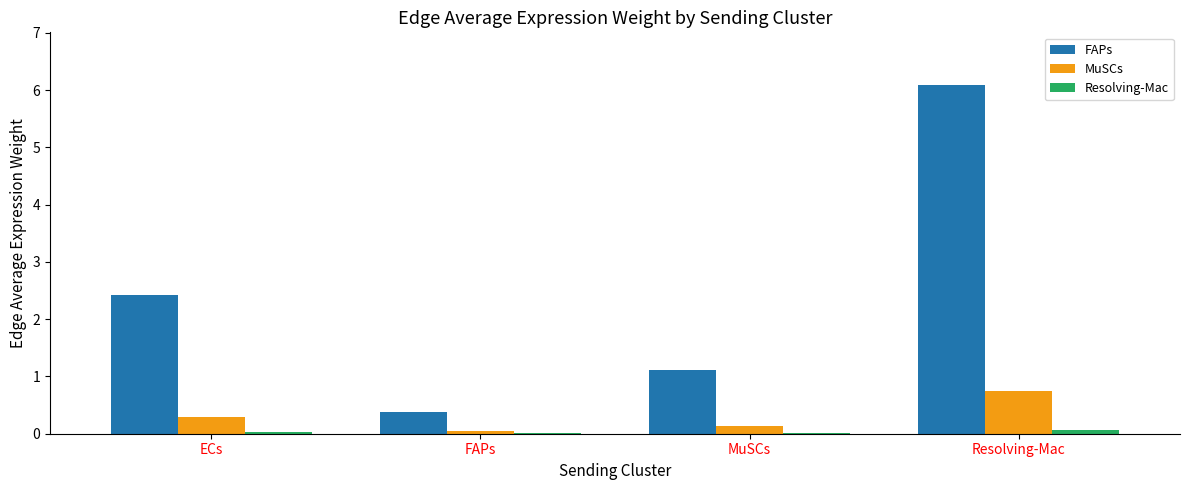

Which series has the largest total across all categories?

FAPs